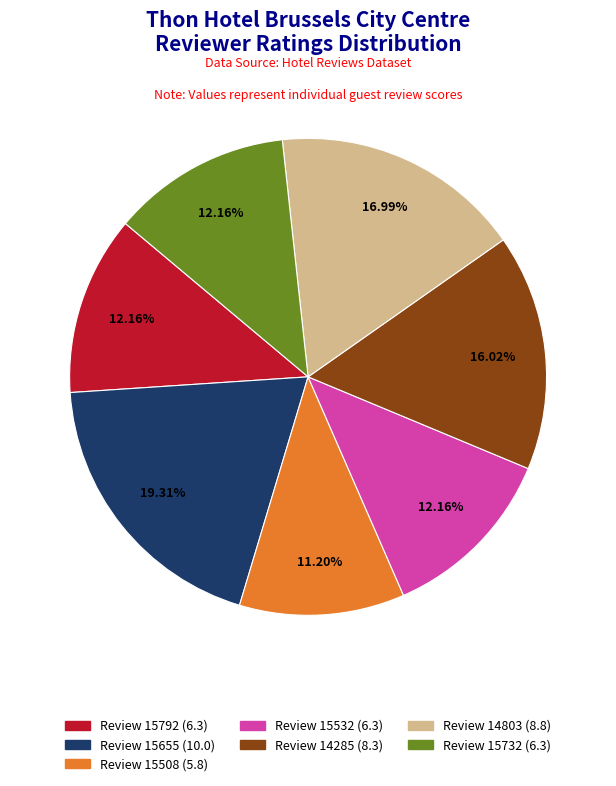

Does any single category account for the majority?

No